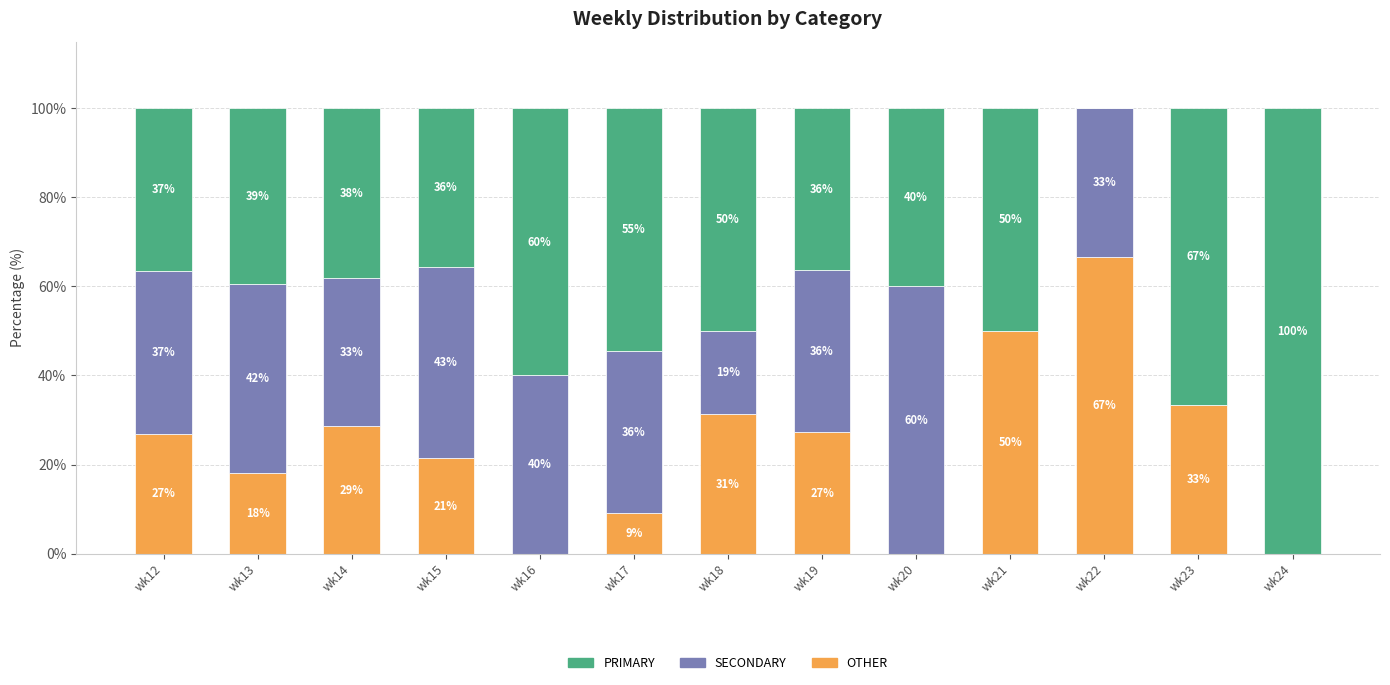

What are all the series names shown in the legend?

PRIMARY, SECONDARY, OTHER